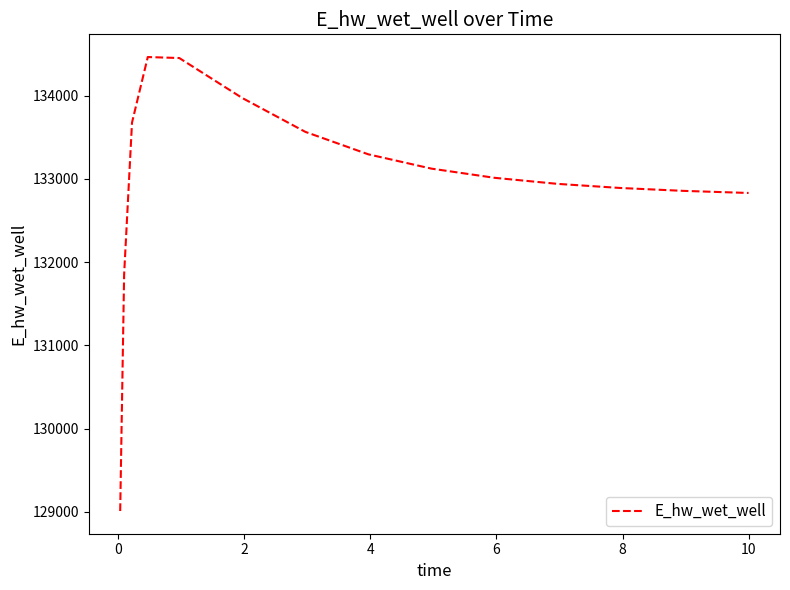

What is the maximum value shown in the chart?

134464.9